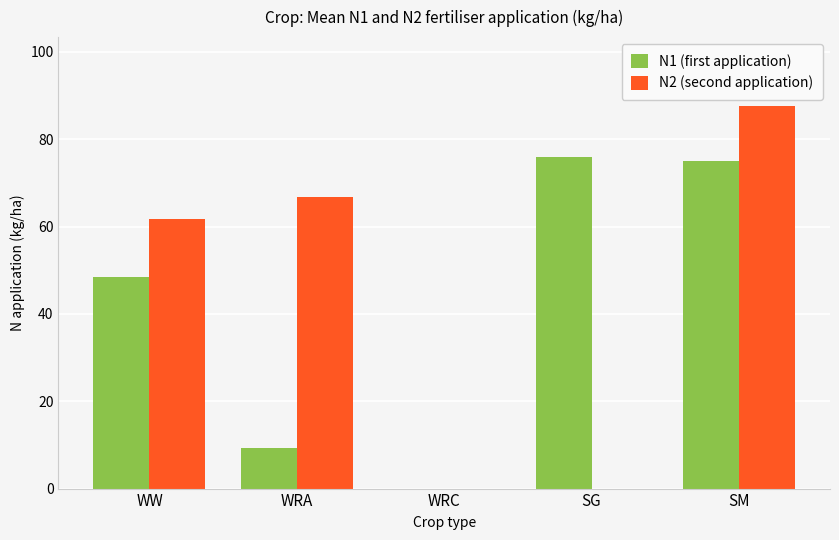

Which series has the widest spread of values?

N2 (second application)